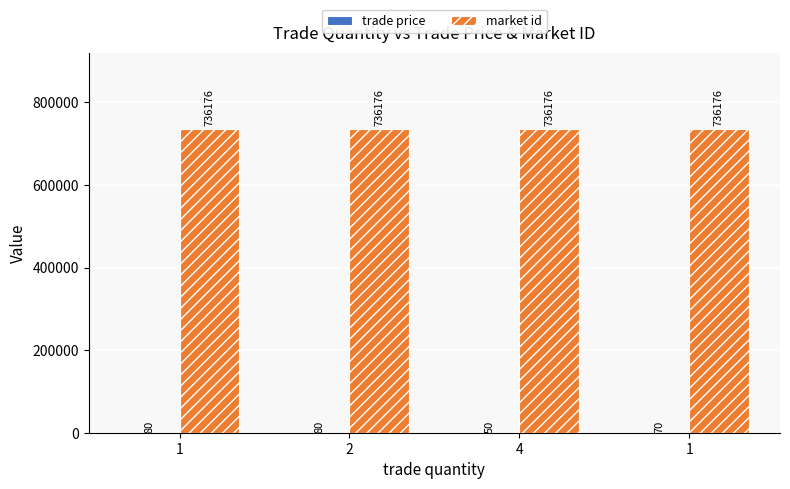

Reading left to right, transcribe all the data shown in this chart.

trade price: 1=80	2=80	4=50	1=70
market id: 1=736176	2=736176	4=736176	1=736176